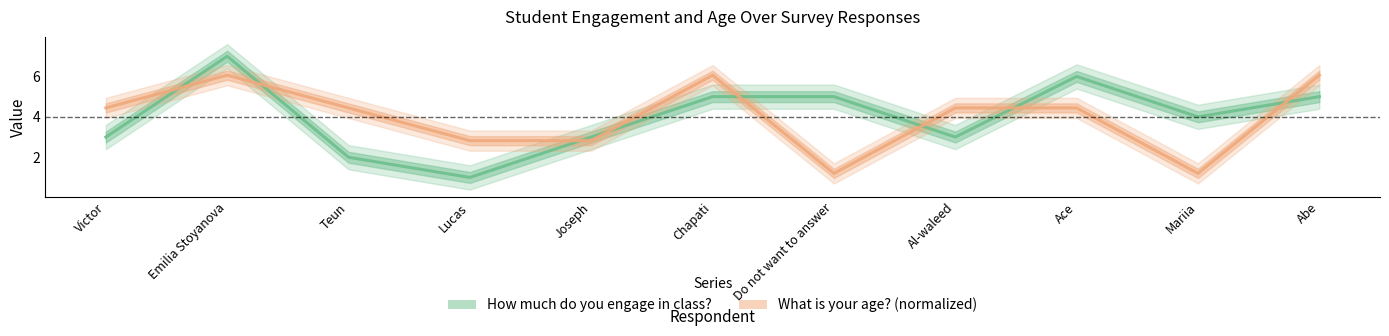

What is the average value of the What is your age? series?

4.0